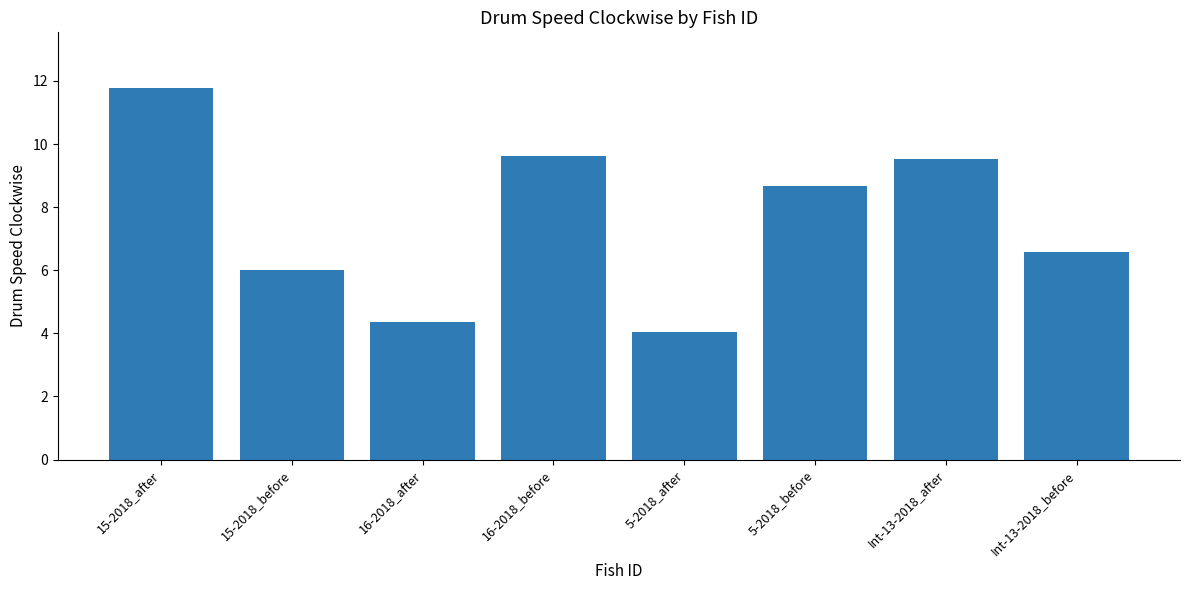

What is the smallest value displayed?

4.0